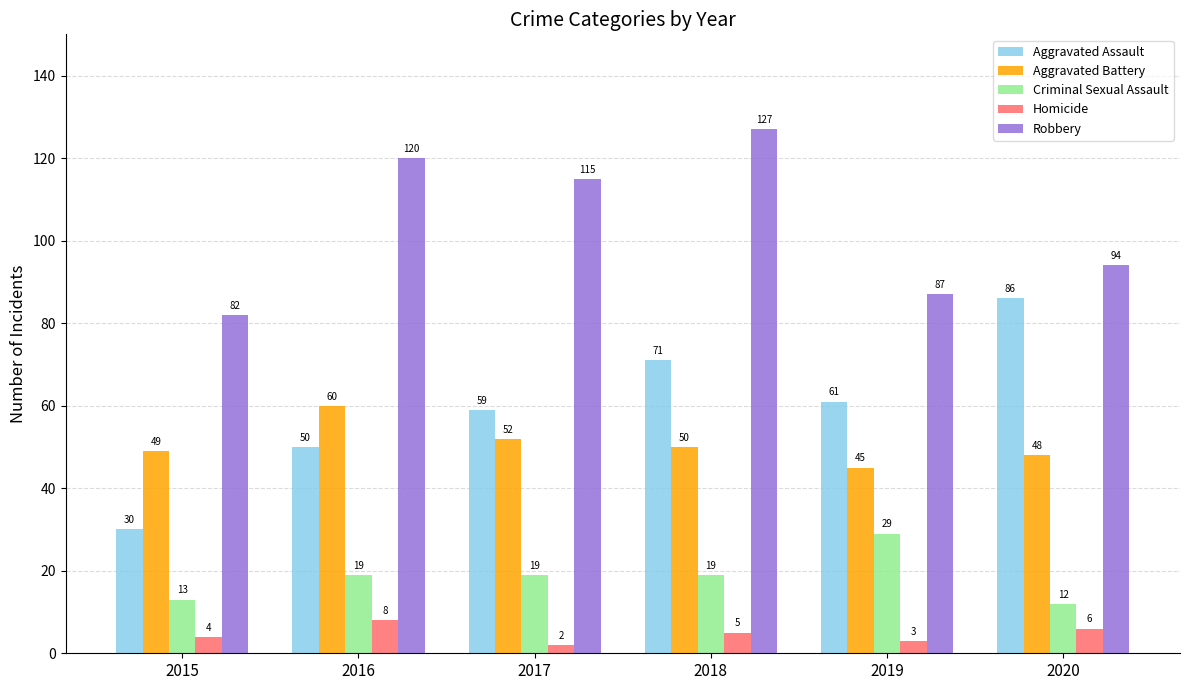

Is the value of Aggravated Assault at 2020 greater than the value of Homicide at 2015?

Yes